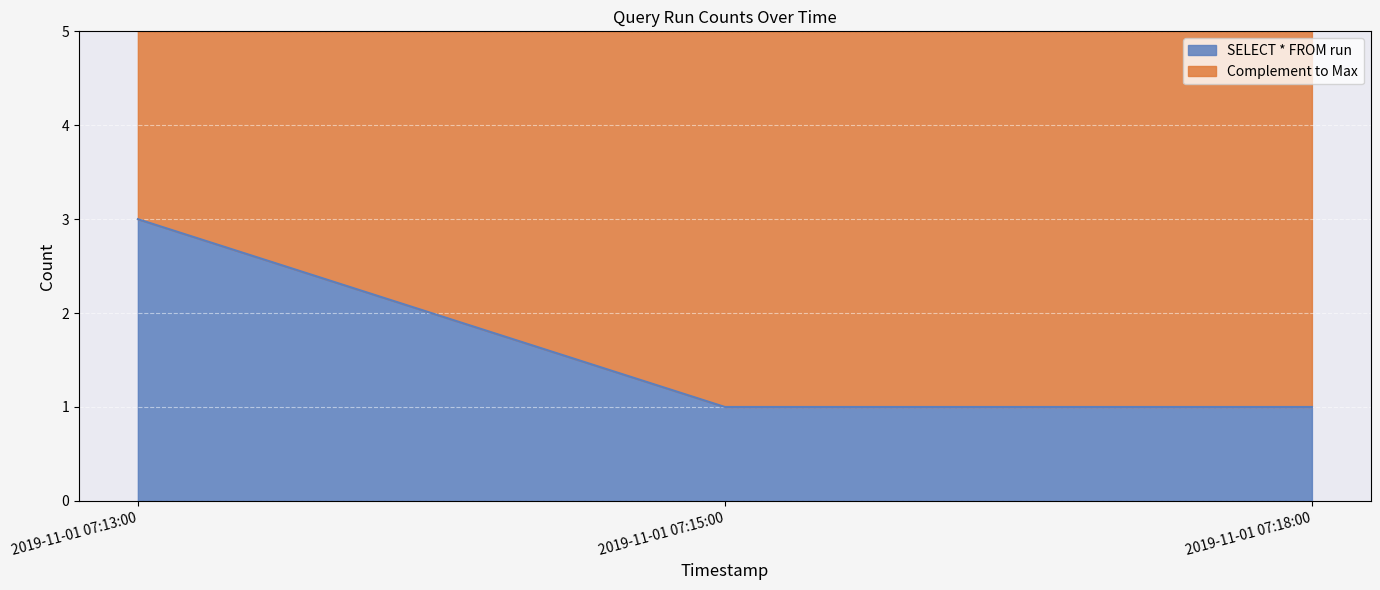

Where is the data nearest to the value 2?

2019-11-01 07:13:00